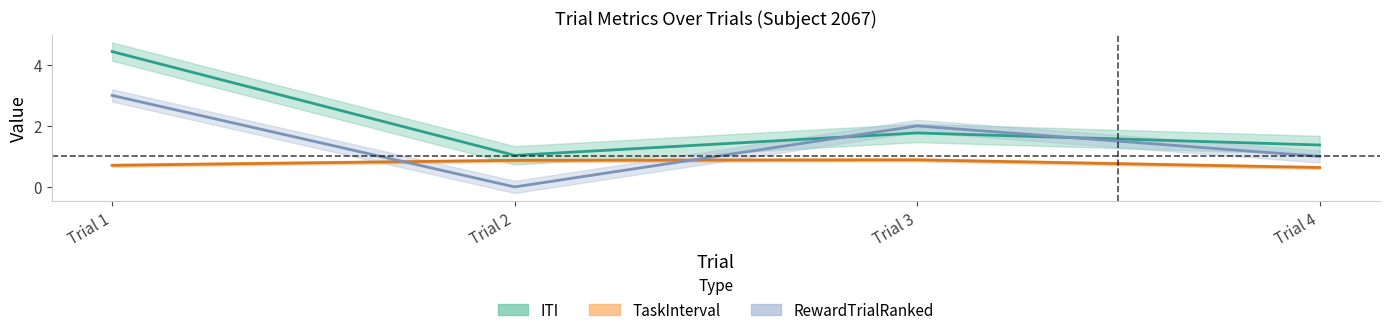

Between Trial 1 and Trial 4, which series saw the biggest shift?

ITI